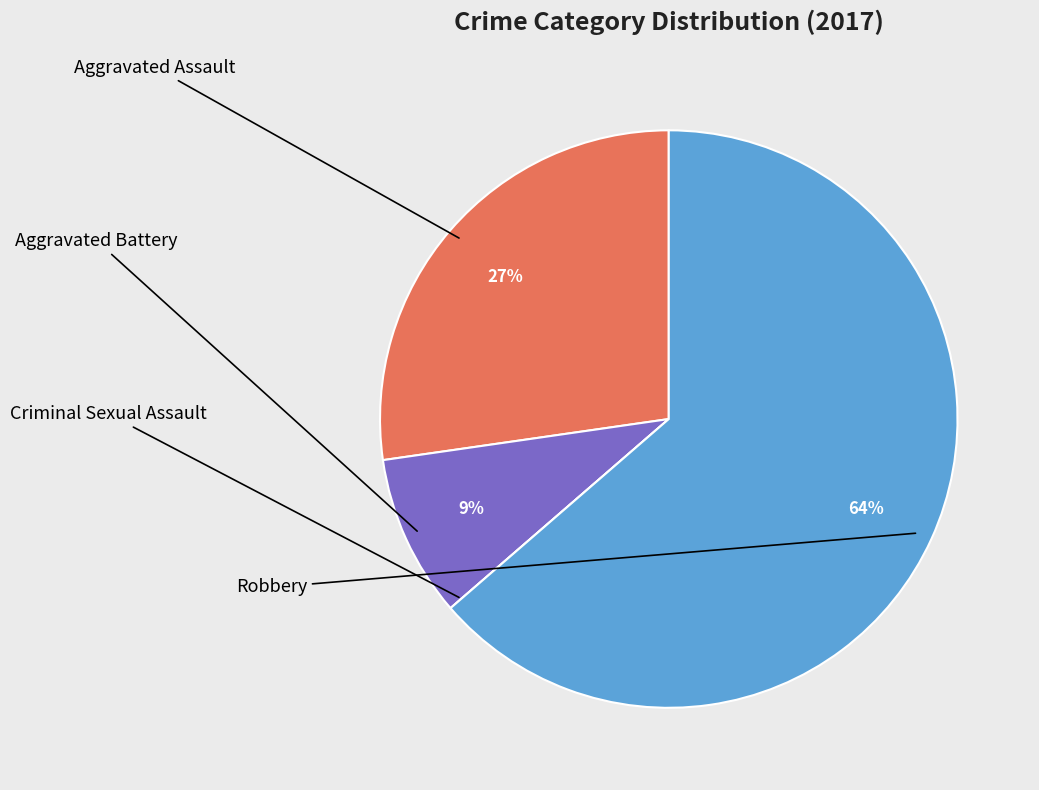

To the nearest percent, what is the average slice percentage?

25%